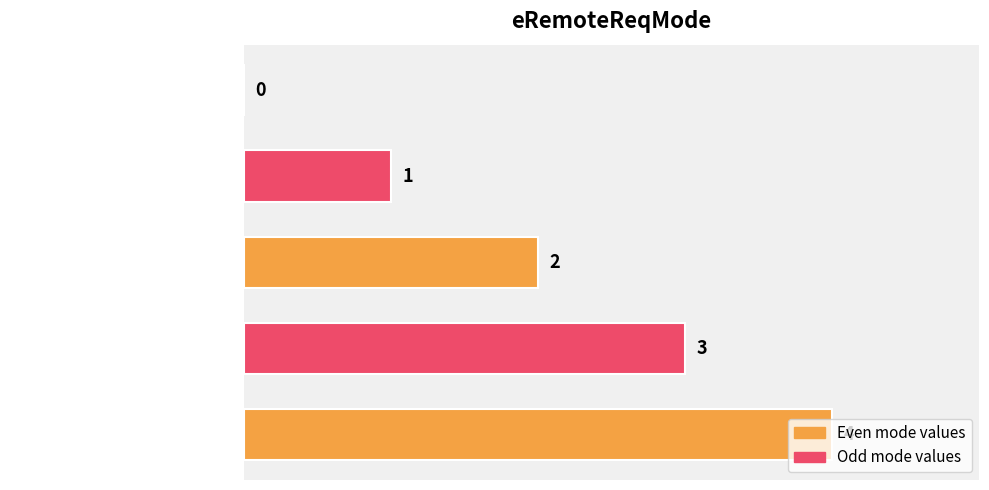

What is the maximum value shown in the chart?

4